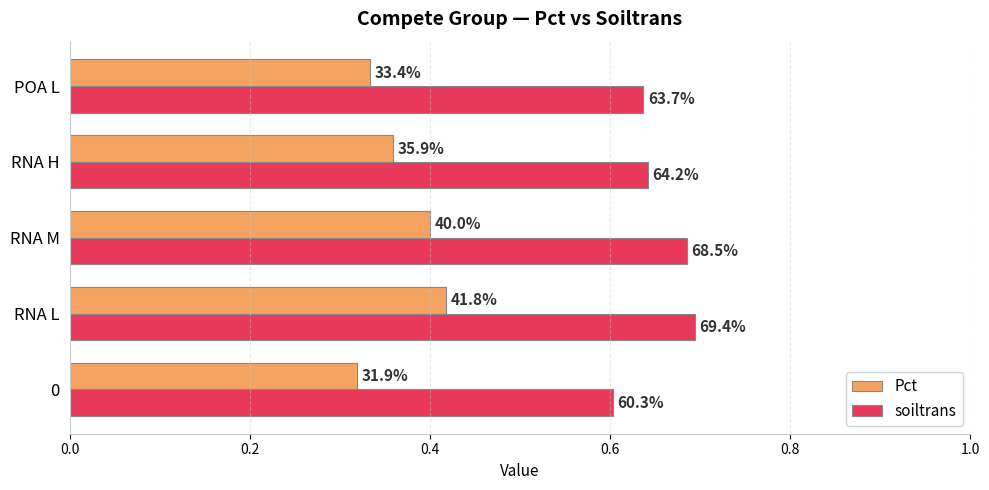

What are all the series names shown in the legend?

Pct, soiltrans